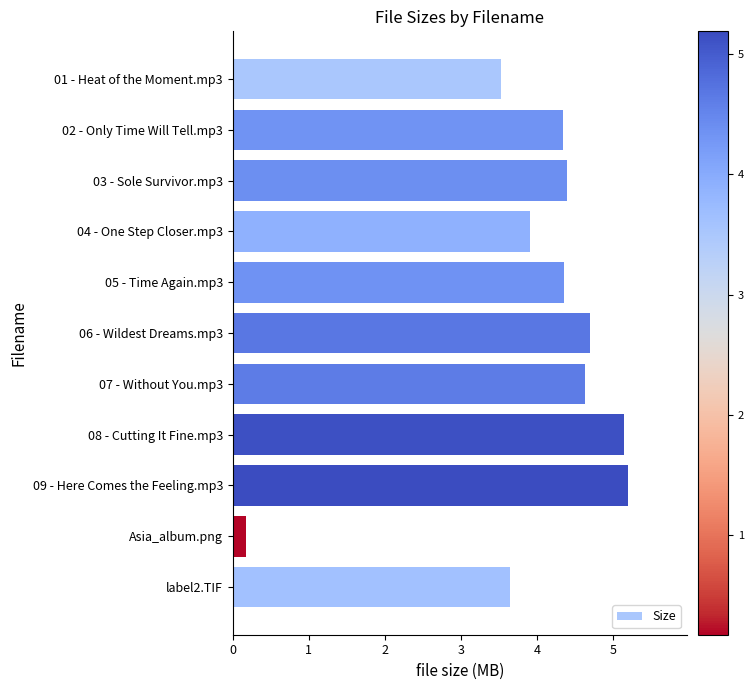

What is the minimum value shown in the chart?

0.2